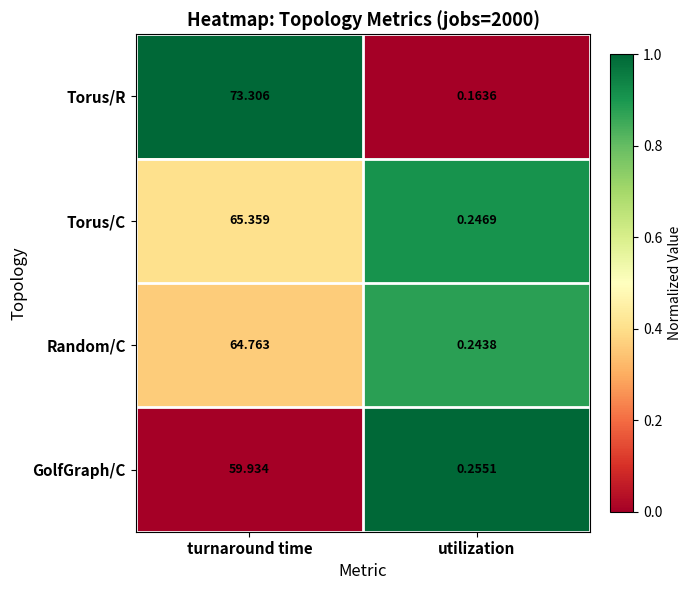

How many categories are shown in the chart?

2